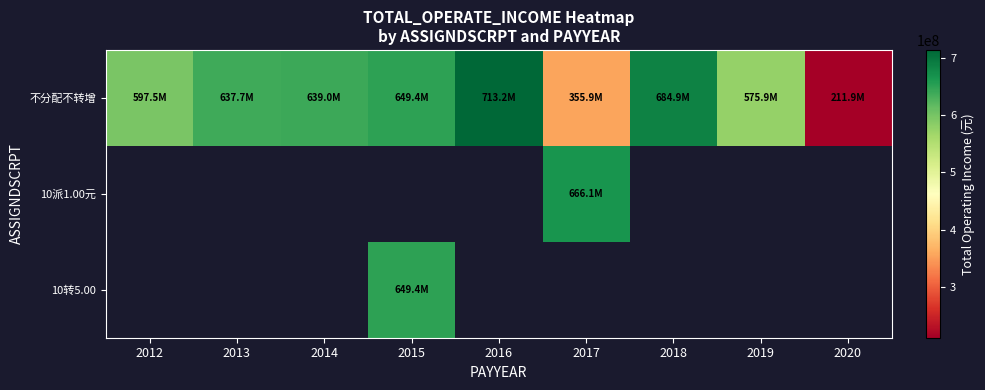

What value does the 不分配不转增 series have at 2019?

575887485.7